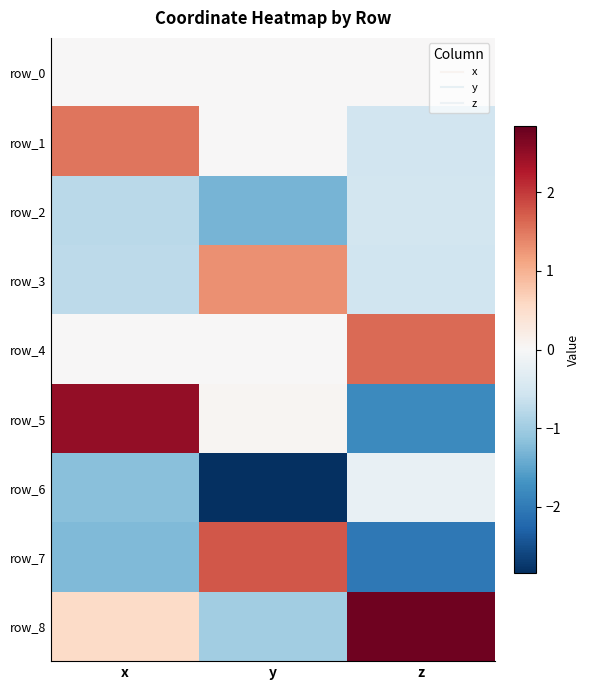

Which series changed the most between x and z?

row_5